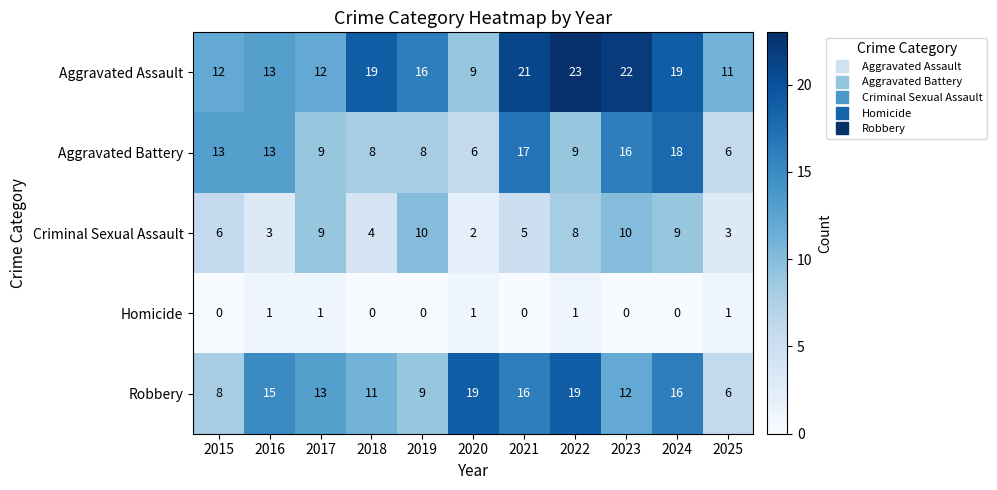

At which label is Criminal Sexual Assault closest to 6?

2015